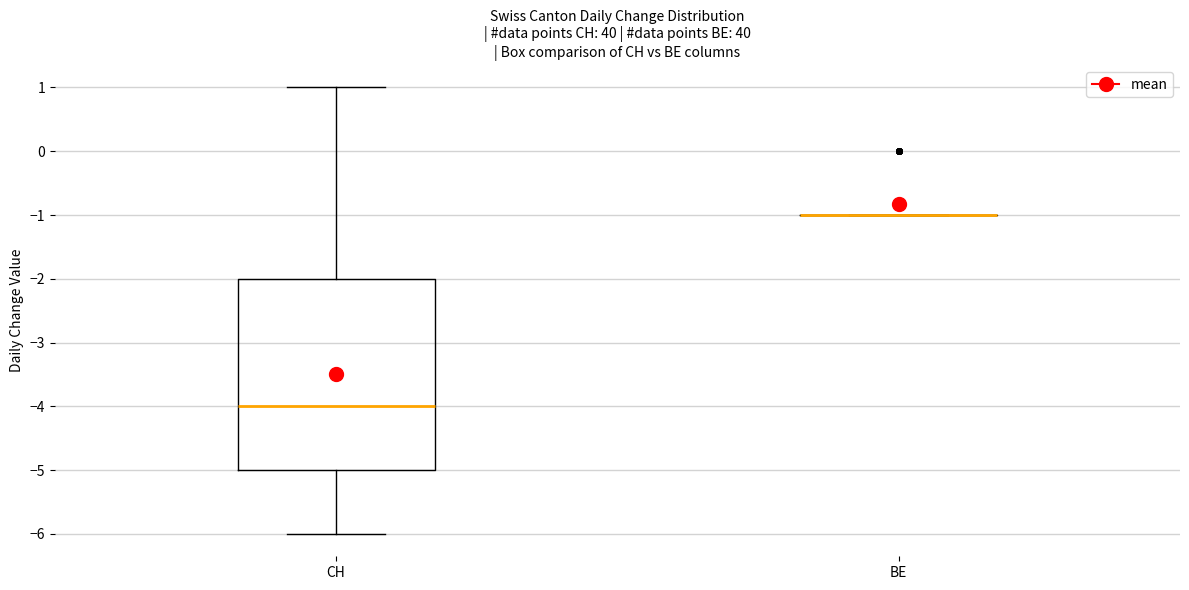

Reading left to right, transcribe this box plot: for each box, give where its median line is, the range the box spans, and where its two whiskers end, as read against the y-axis. The values are not printed on the chart, so give them approximately, as read against the axis.

CH: median -4, box -5 to -2, whiskers -6 to 1
BE: box collapsed to a line at -1, whiskers -1 to -1